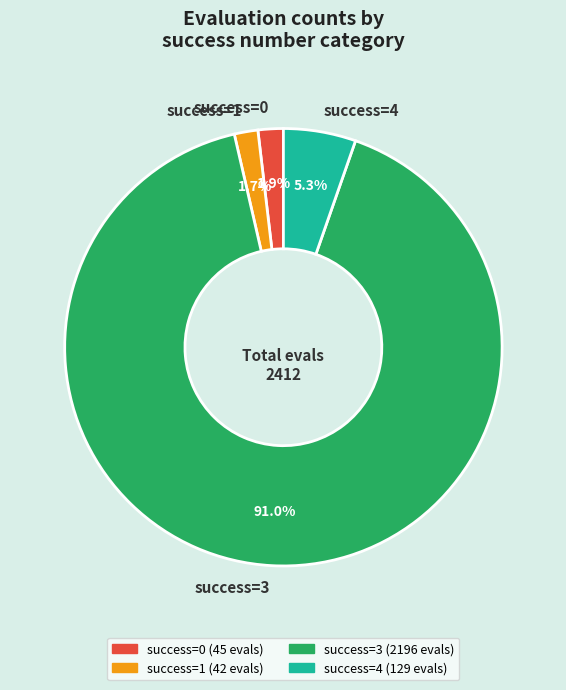

Is there any slice that represents more than half of the pie?

Yes